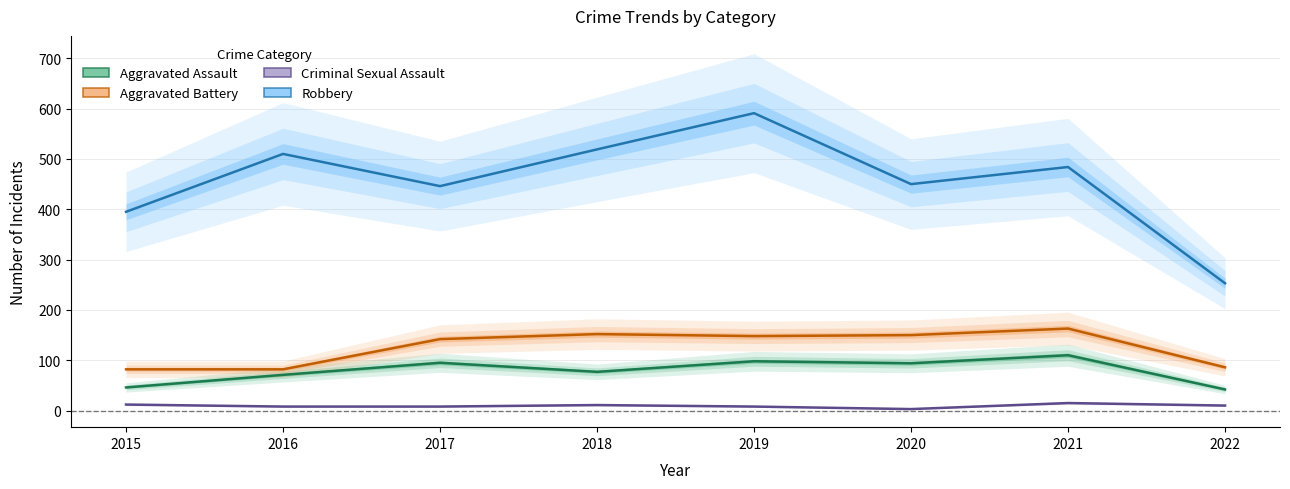

True or false: Aggravated Assault and Aggravated Battery cross at least once.

False